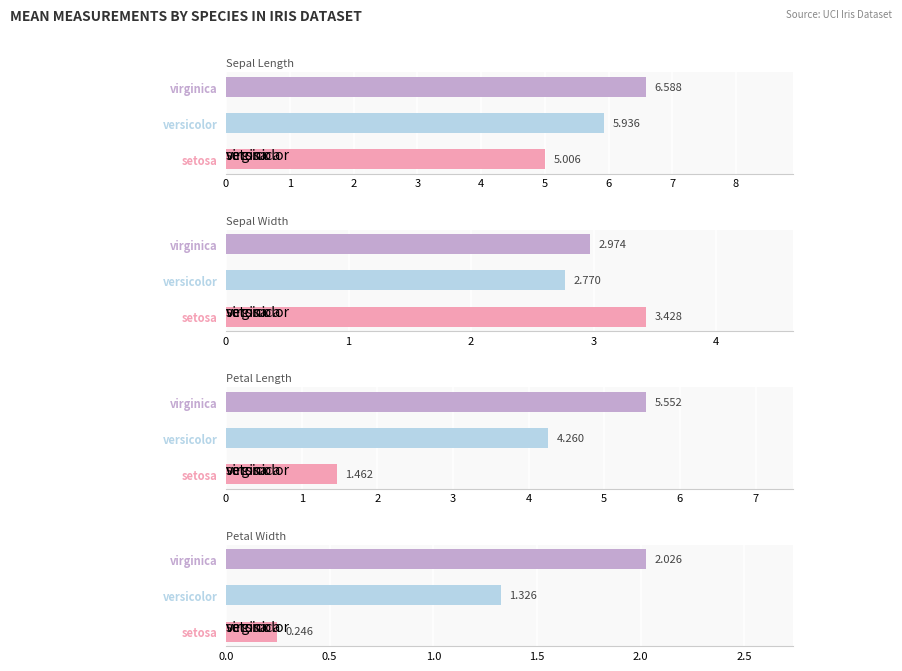

The value of mean_petal_length at virginica is 7.5. True or false?

False